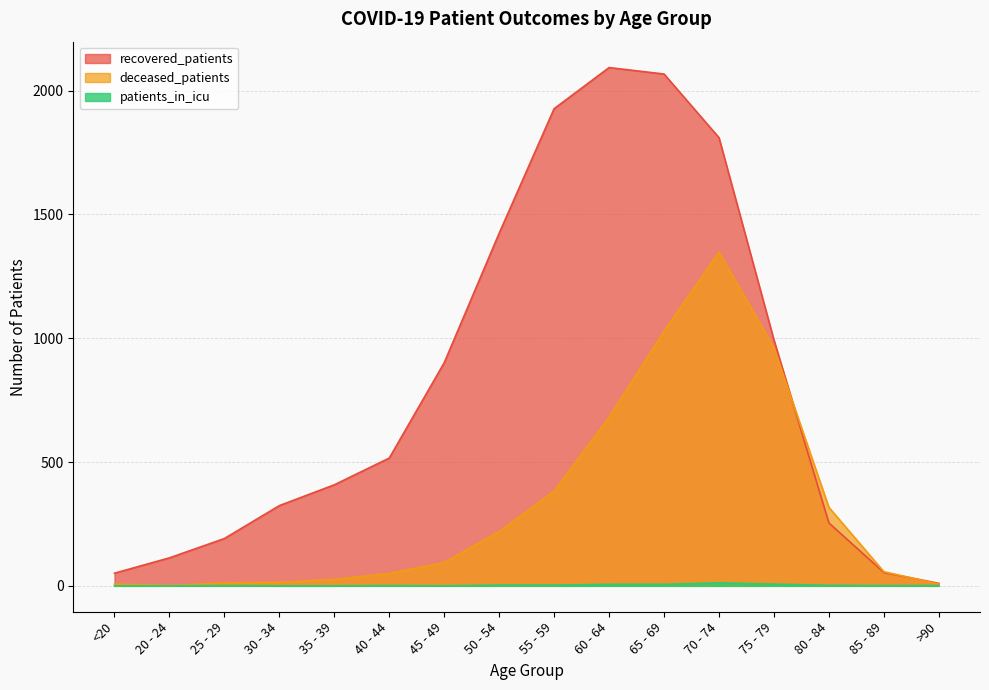

Rank the categories by patients_in_icu value from lowest to highest.

<20, 20 - 24, 30 - 34, 35 - 39, 45 - 49, 25 - 29, 40 - 44, 85 - 89, >90, 80 - 84, 50 - 54, 55 - 59, 60 - 64, 65 - 69, 75 - 79, 70 - 74